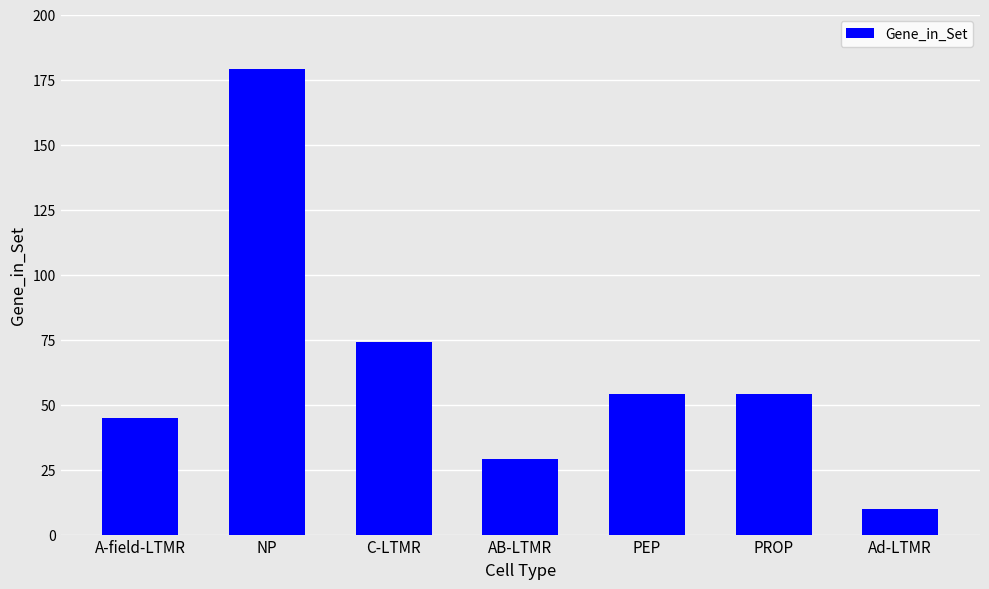

What is the change in value from NP to Ad-LTMR?

-169